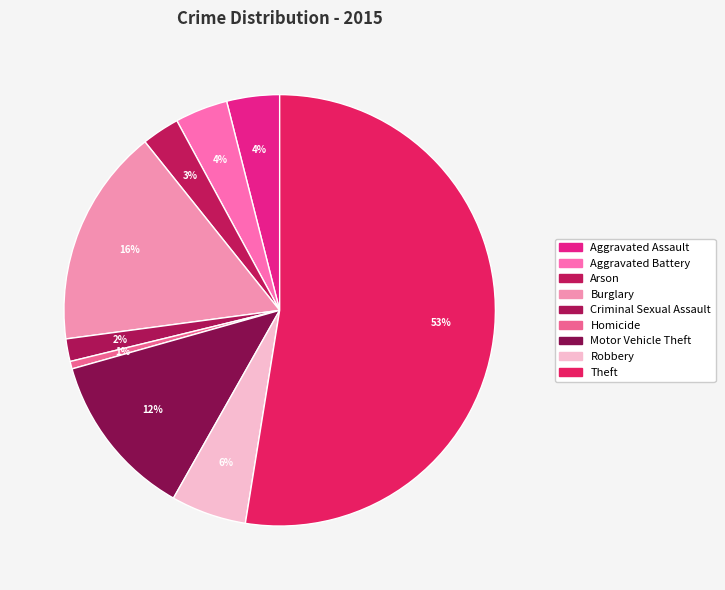

To the nearest percent, what percentage of the pie is Criminal Sexual Assault?

2%